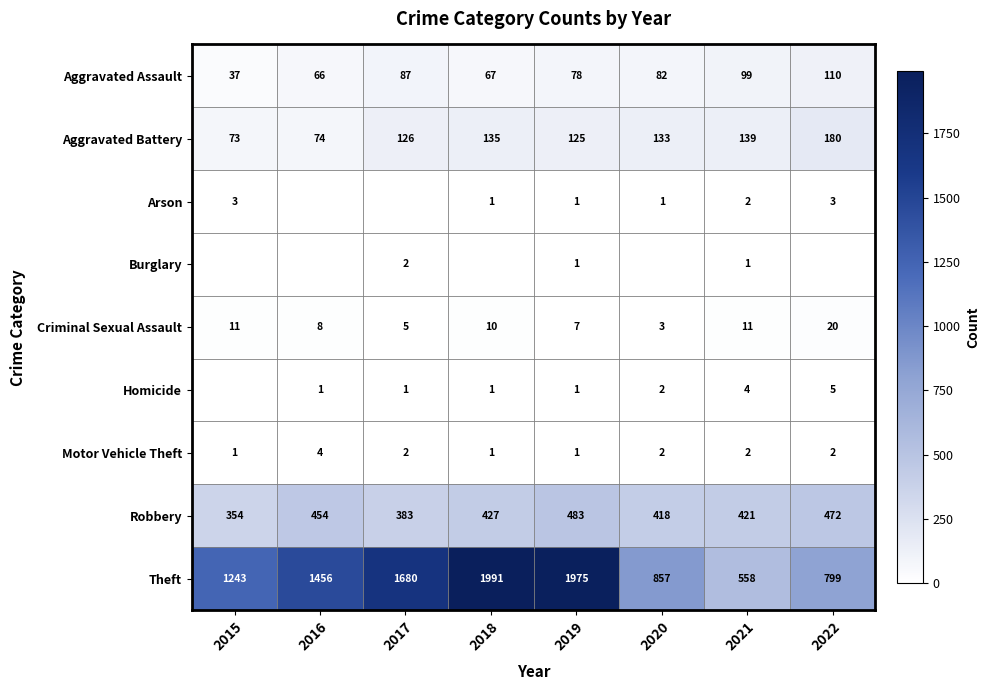

Count the number of categories in the chart.

8